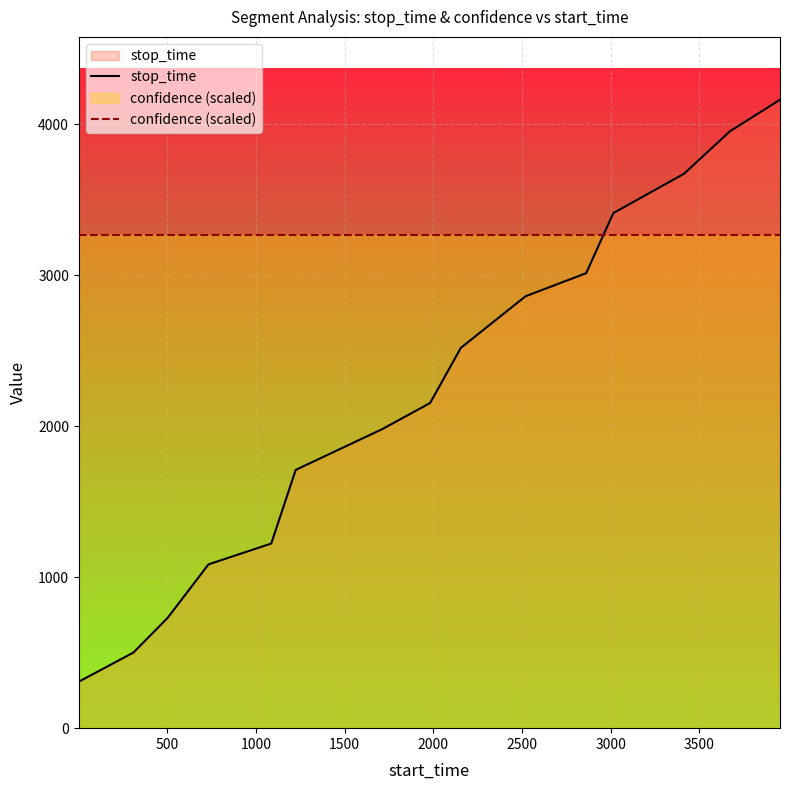

What is the sum of all stop_time values?

33289.0